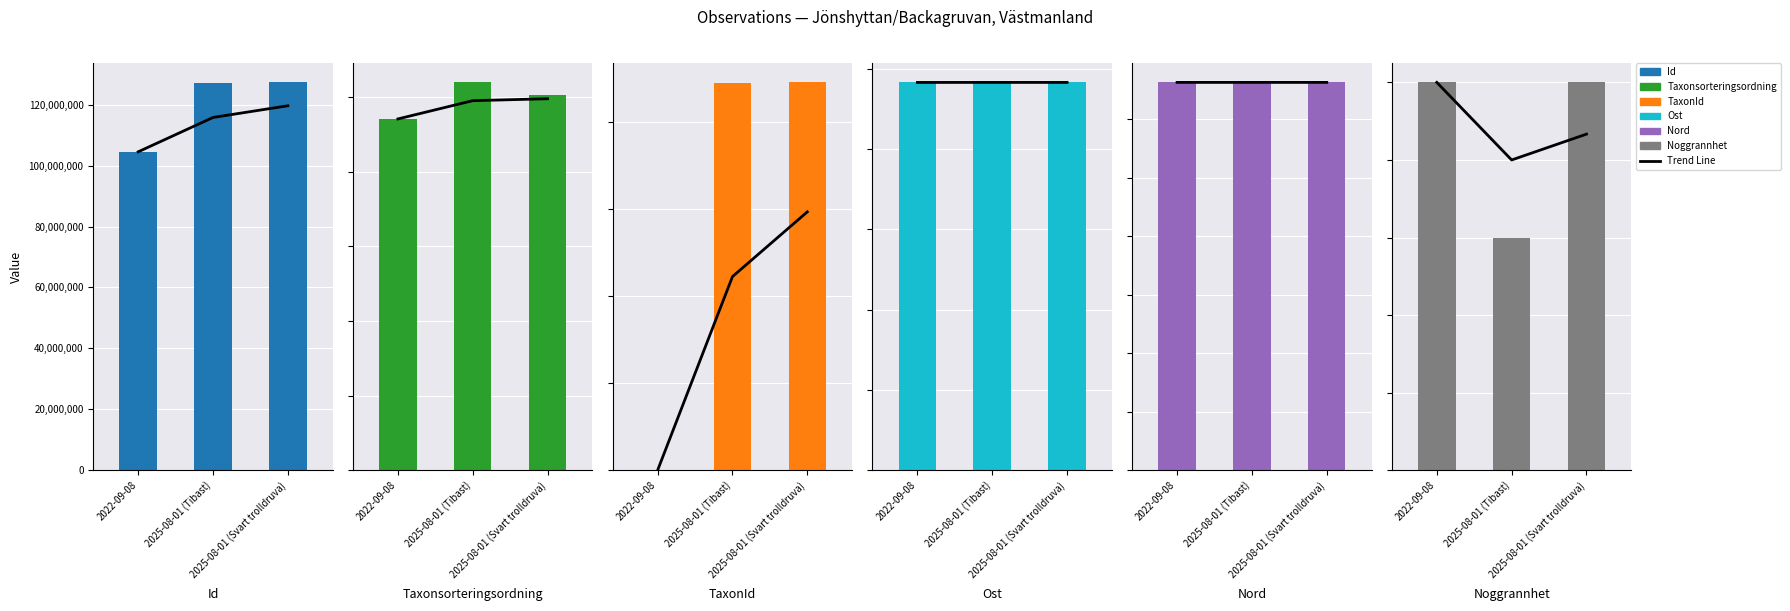

Which series has the largest range (max minus min)?

Id